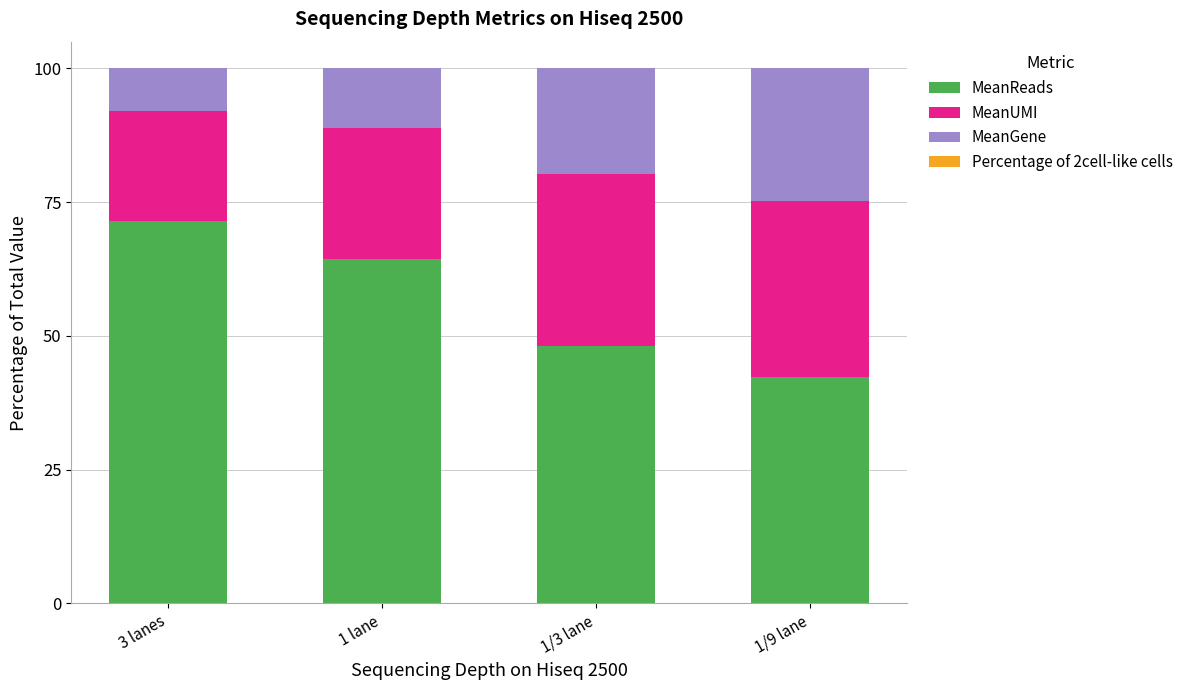

What is the label of the 2nd bar from the right?

1/3 lane